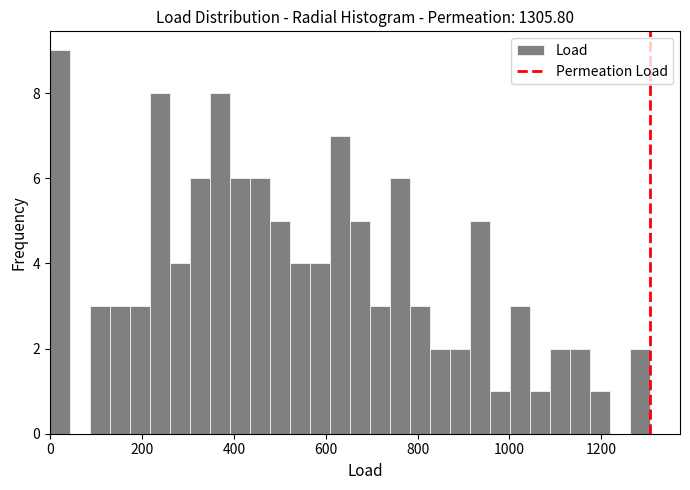

Around what value on the x-axis is the tallest bar? Give the approximate position of its centre, as read against the axis.

20